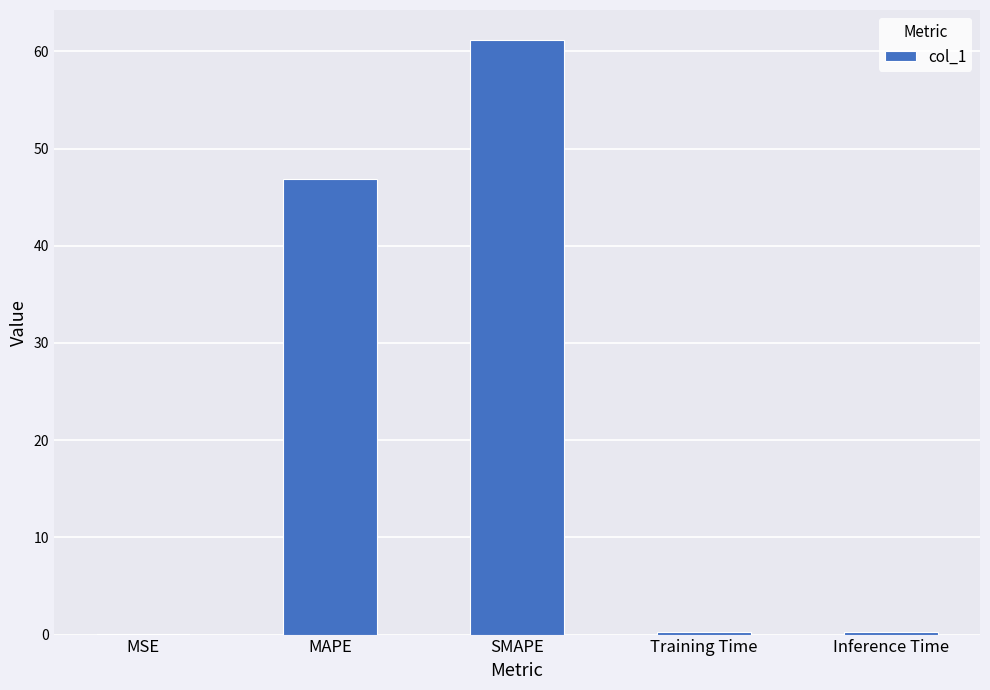

Which label corresponds to the largest value in the chart?

SMAPE